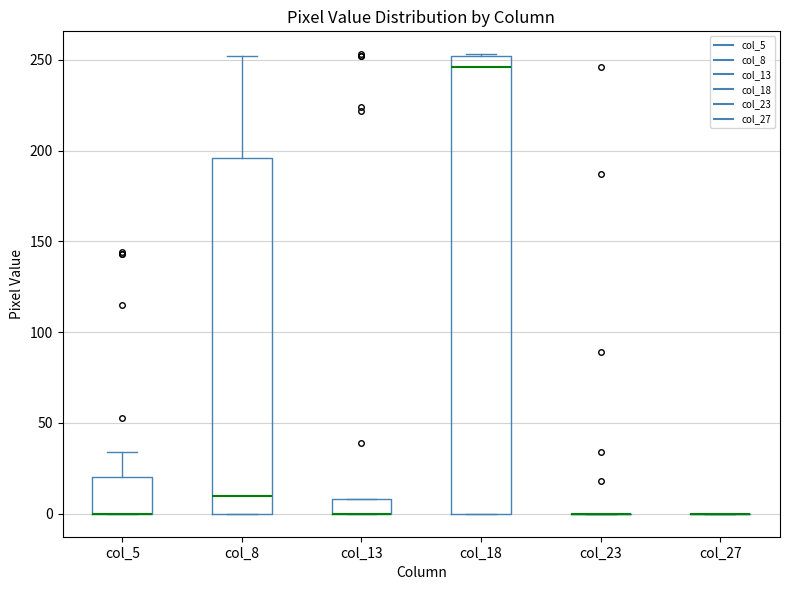

Reading left to right, transcribe this box plot: for each box, give where its median line is, the range the box spans, and where its two whiskers end, as read against the y-axis. The values are not printed on the chart, so give them approximately, as read against the axis.

col_5: median 0 (drawn on the box's lower edge), box 0 to 20, whiskers 0 to 35
col_8: median 10, box 0 to 195, whiskers 0 to 250
col_13: median 0 (drawn on the box's lower edge), box 0 to 10, whiskers 0 to 10
col_18: median 245, box 0 to 250, whiskers 0 to 255
col_23: box collapsed to a line at 0, whiskers 0 to 0
col_27: box collapsed to a line at 0, whiskers 0 to 0